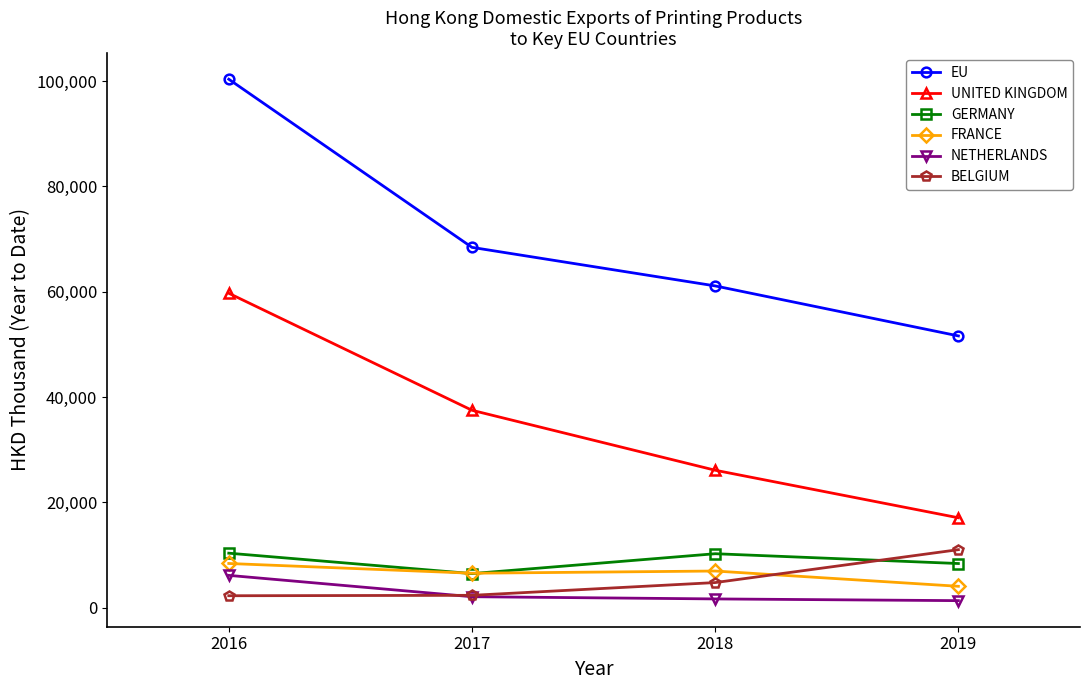

Which category has the lowest value in the GERMANY series?

2017